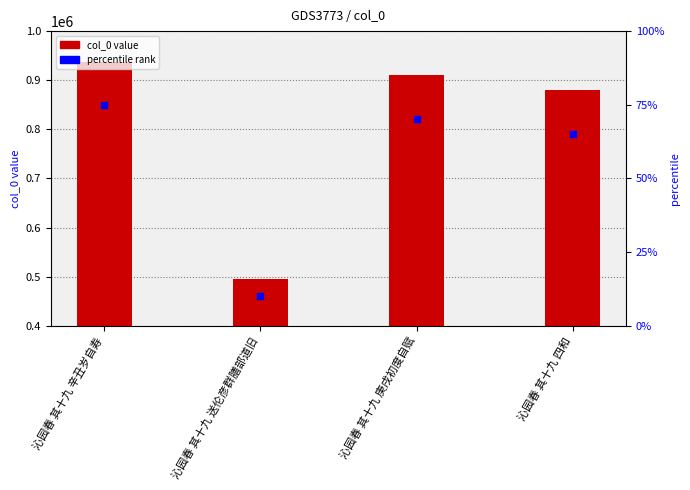

What position from the left is 沁园春 其十九 辛丑岁自寿?

1